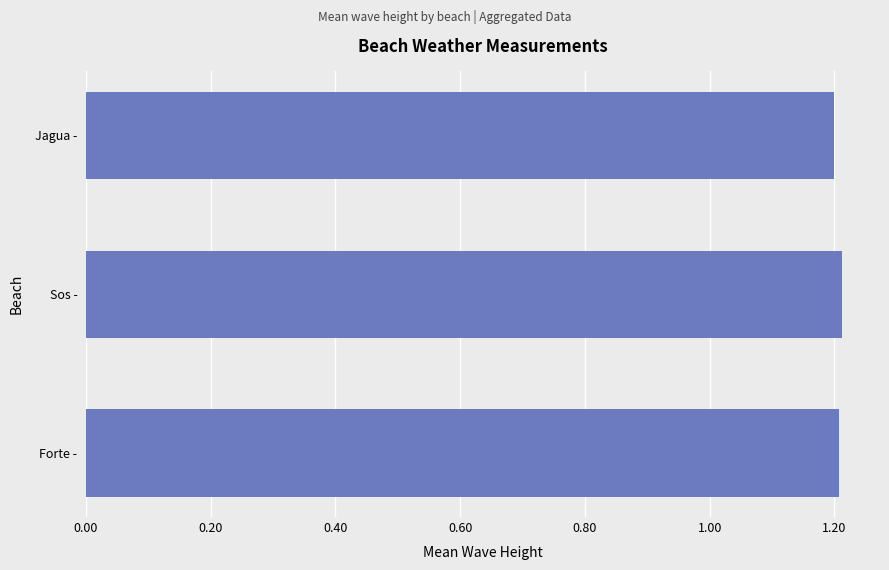

What is the smallest value displayed?

1.2